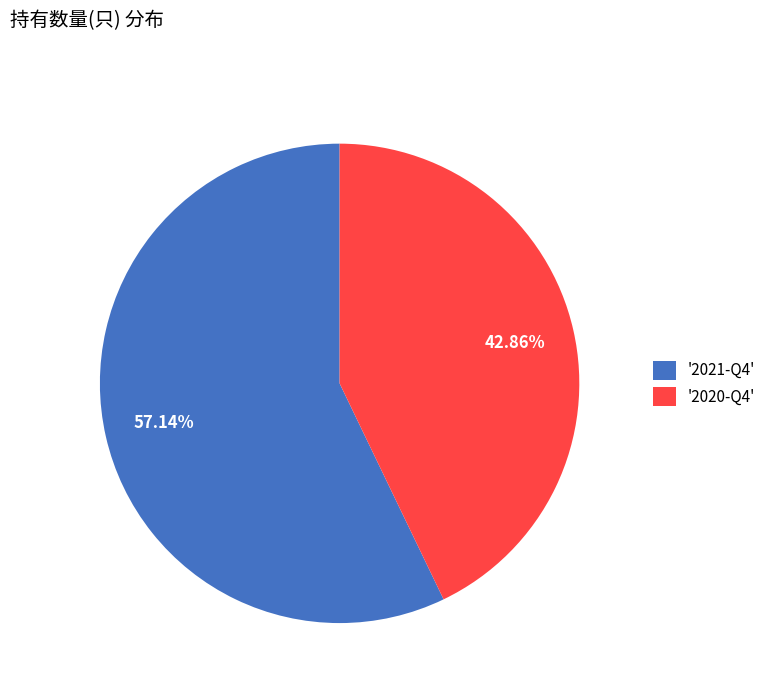

Between '2021-Q4' and '2020-Q4', which is larger?

'2021-Q4'